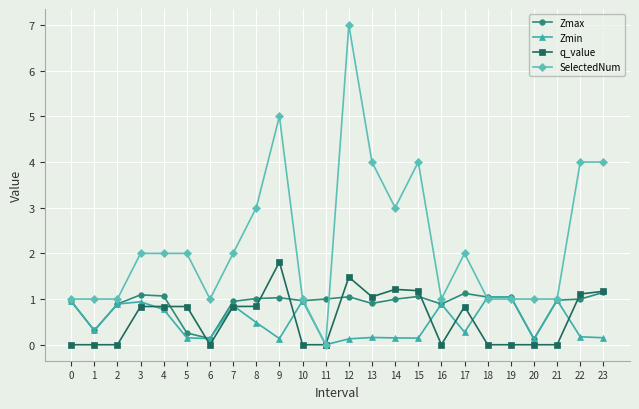

Which series has the largest total across all categories?

SelectedNum